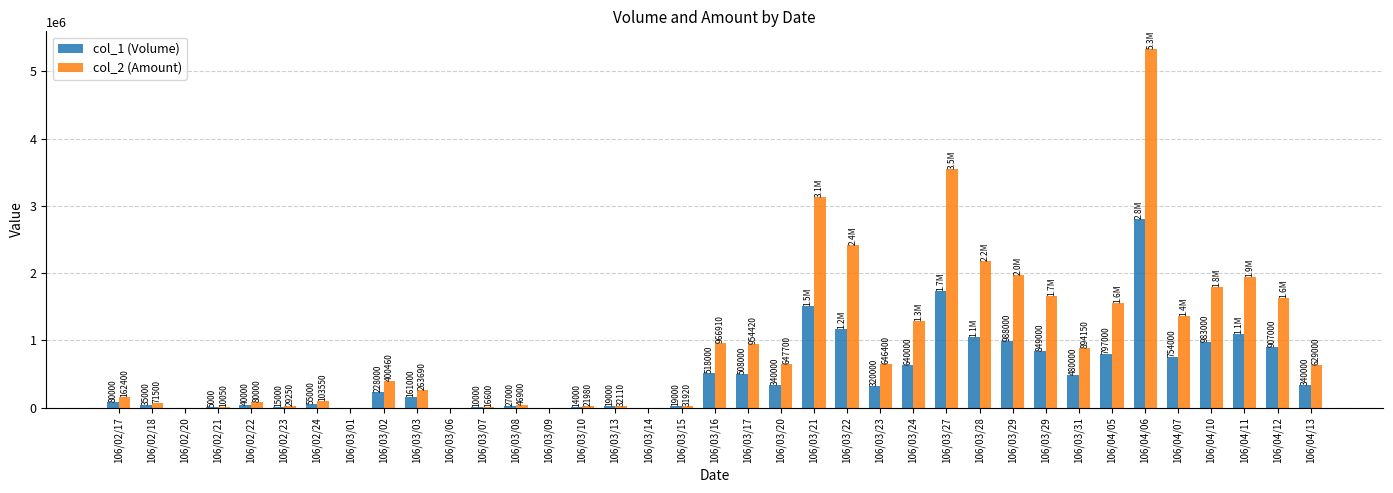

Rank the series by their average value, from highest to lowest.

col_2 (Amount), col_1 (Volume)